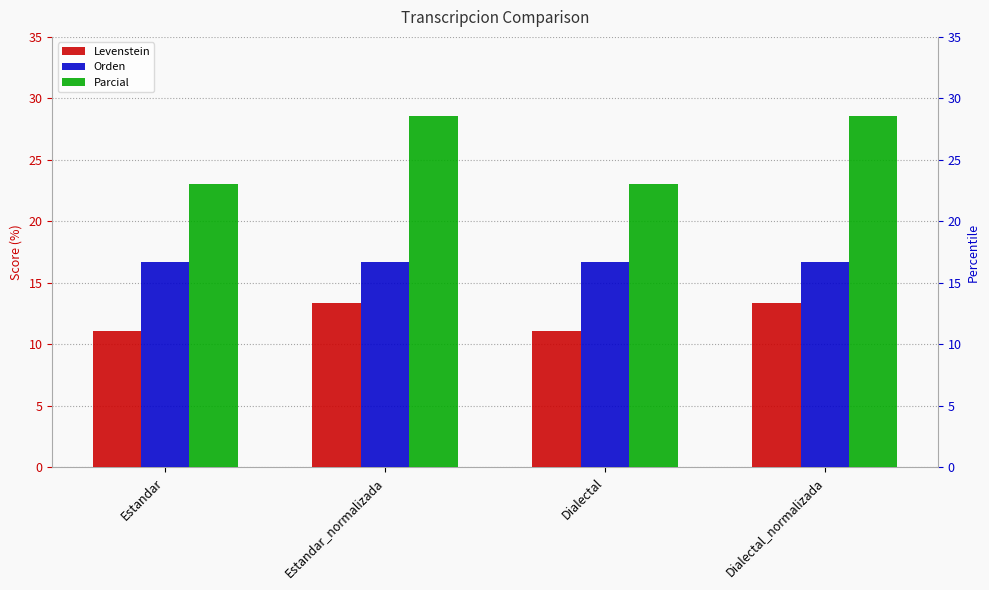

What position from the left is Estandar_normalizada?

2